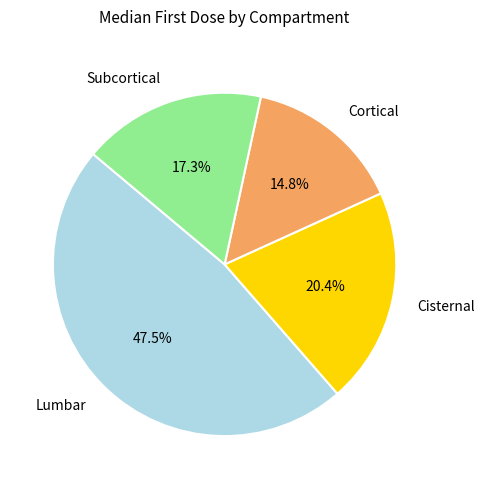

Does any single category account for the majority?

No